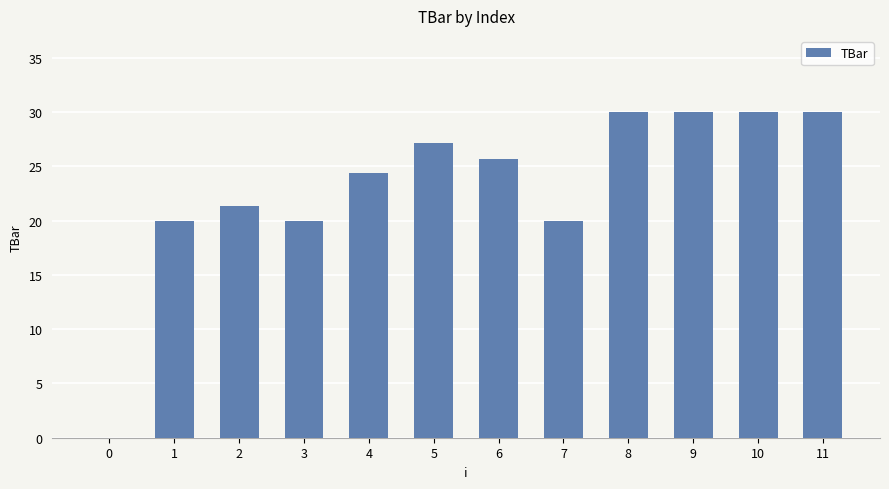

Are the bars horizontal?

No